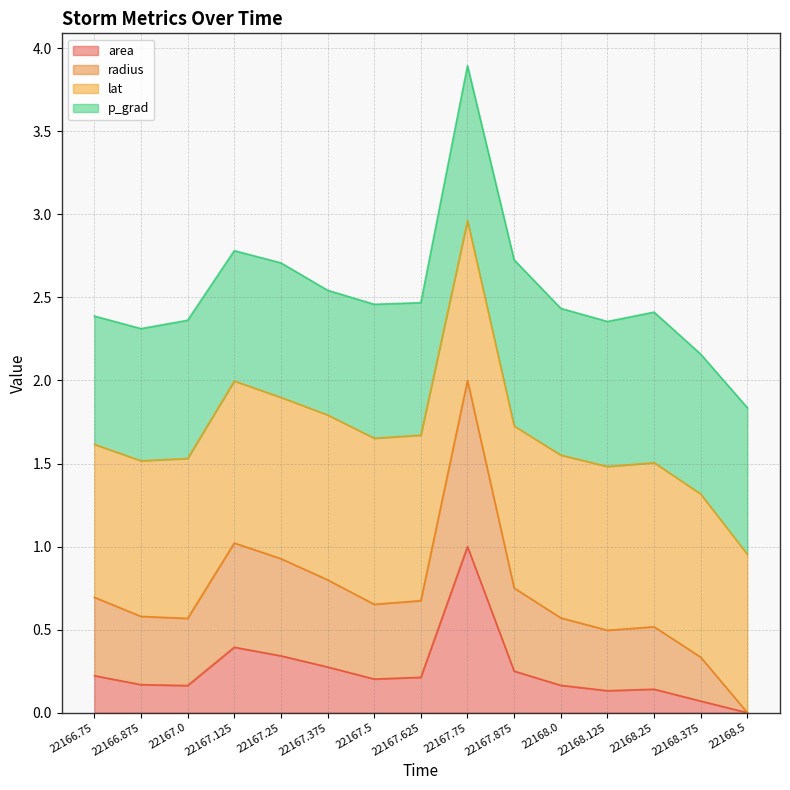

What is the total value across all series at 22167.375?

2.5